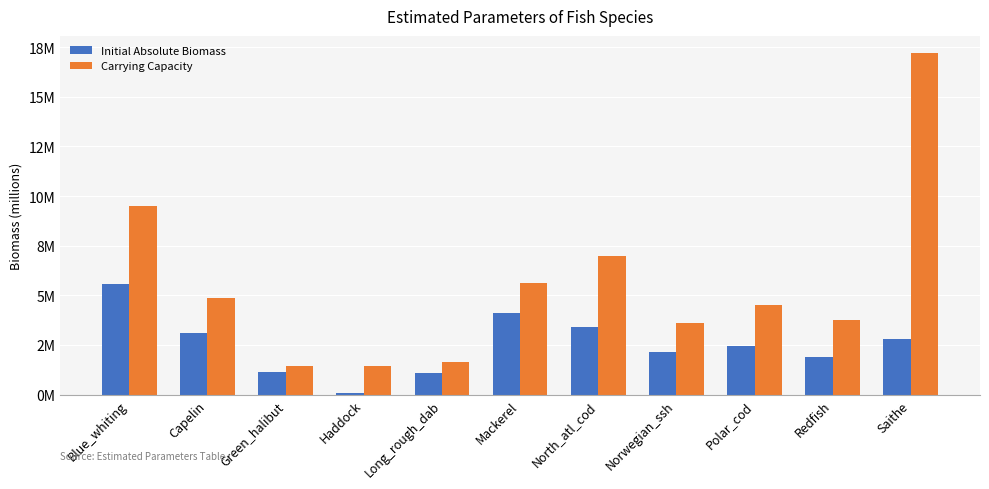

What is the greatest value displayed?

17.2